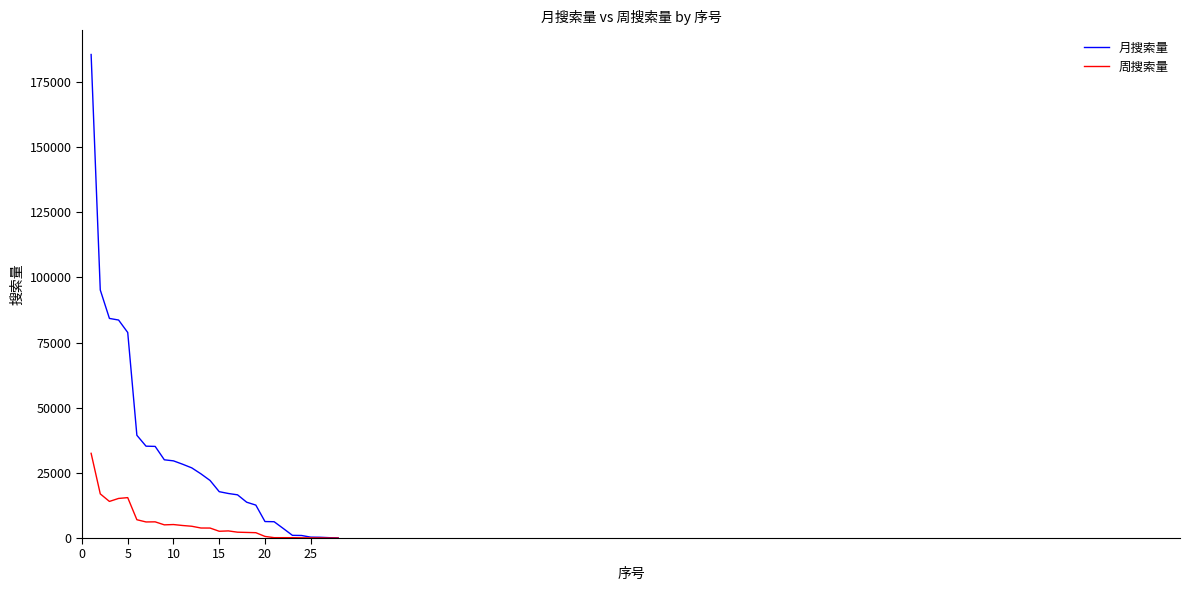

Rank the series by their average value, from highest to lowest.

月搜索量, 周搜索量